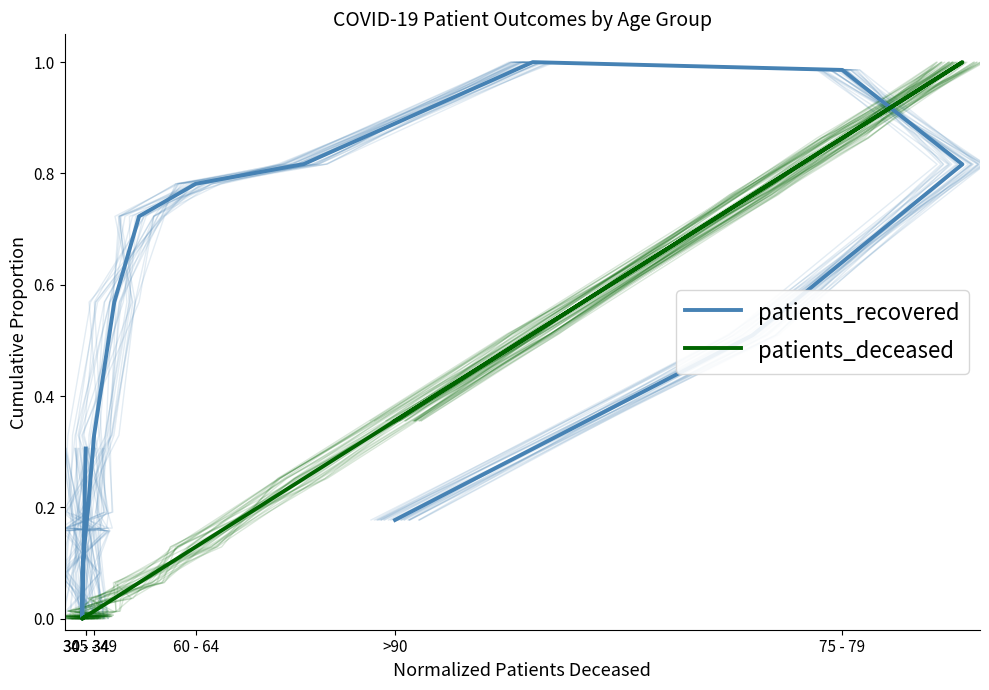

Rank the series by their average value, from highest to lowest.

patients_recovered, patients_deceased